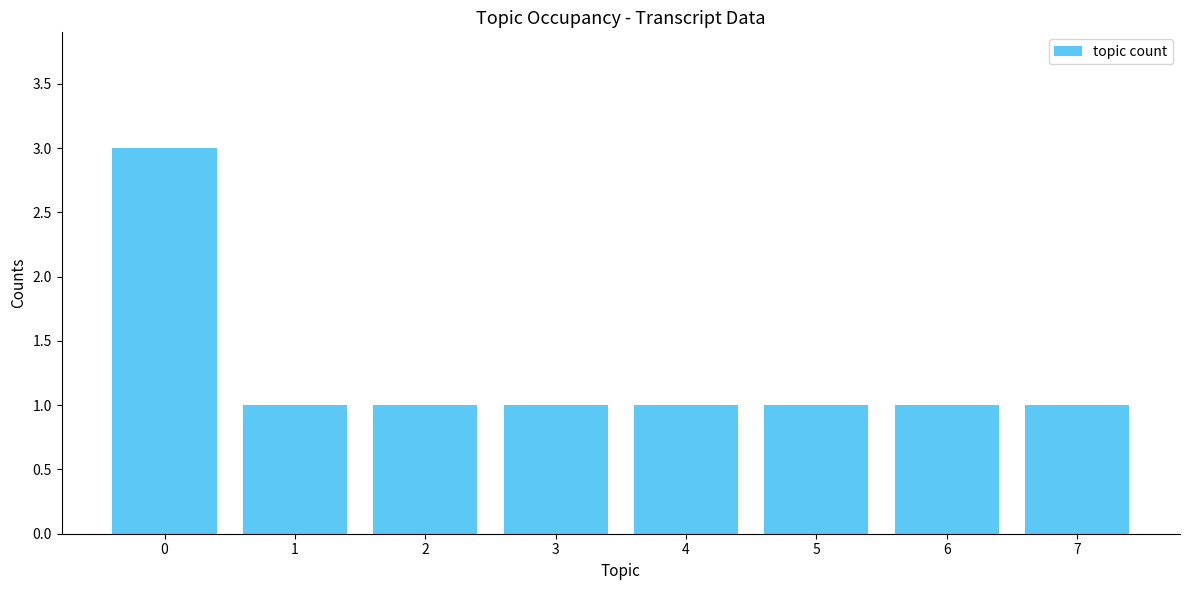

Reading right to left, transcribe all the data shown in this chart.

1	1	1	1	1	1	1	3